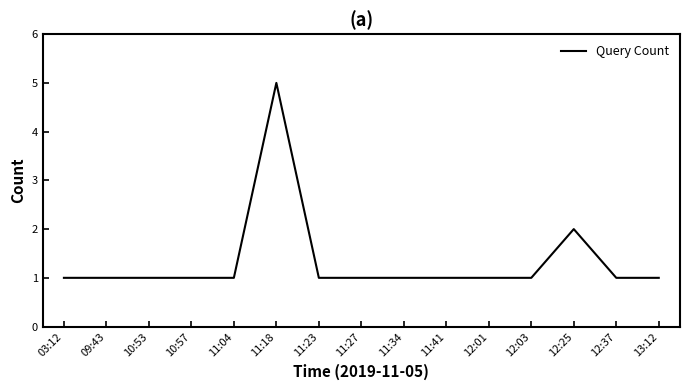

Count the number of data series in this chart.

1